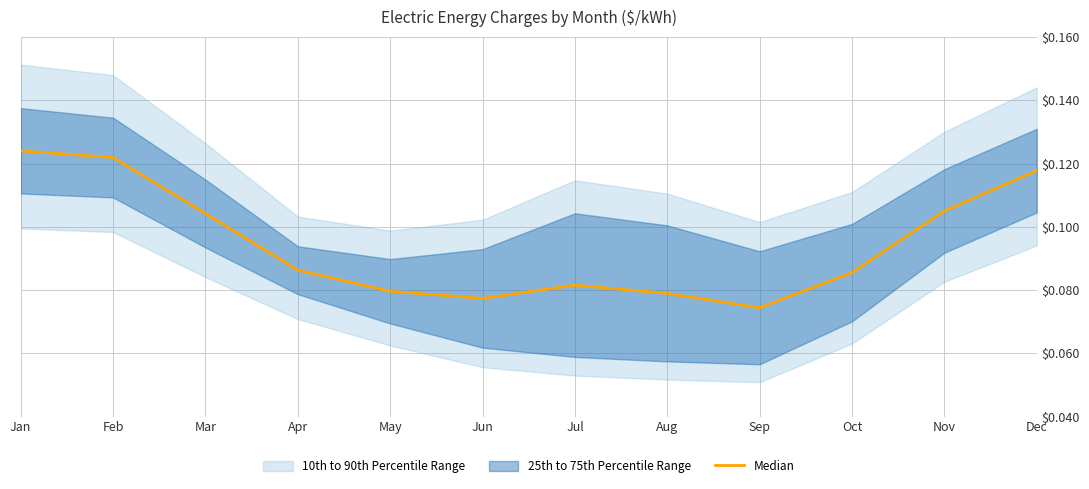

Reading left to right, extract all data points from this chart.

0.1	0.1	0.1	0.1	0.1	0.1	0.1	0.1	0.1	0.1	0.1	0.1